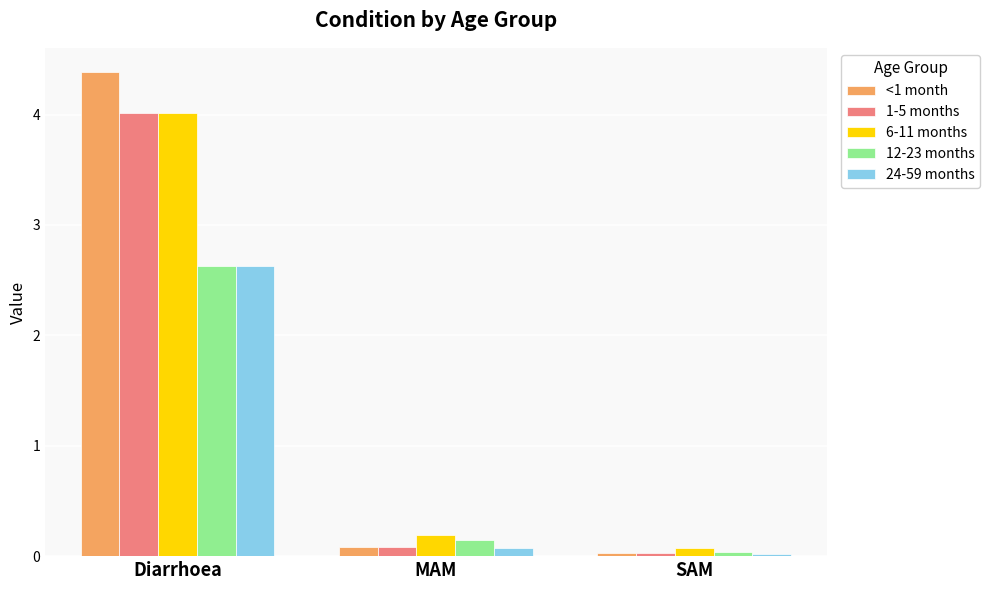

Where is 24-59 months nearest to the value 1?

MAM